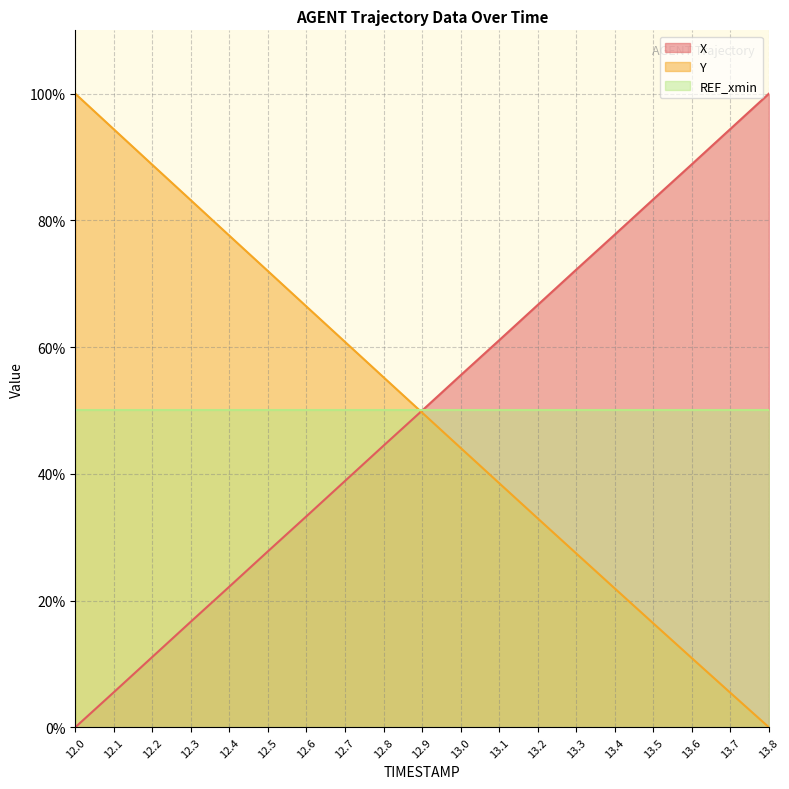

True or false: X has more than 0 interior local peaks.

False